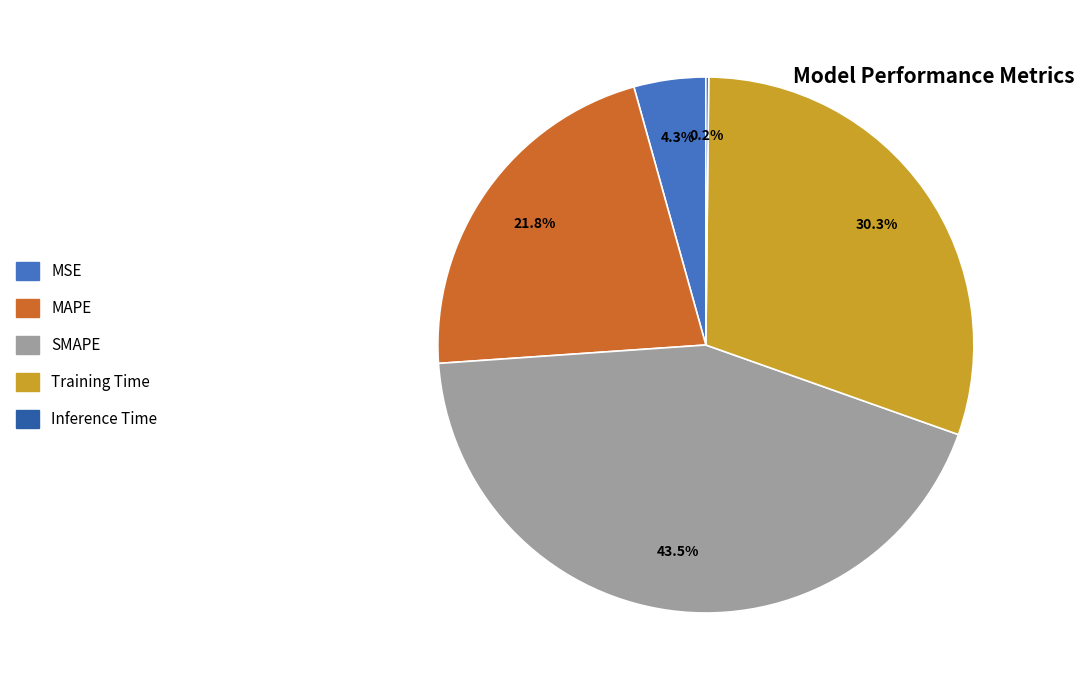

What percentage is NOT represented by MAPE?

78.2%